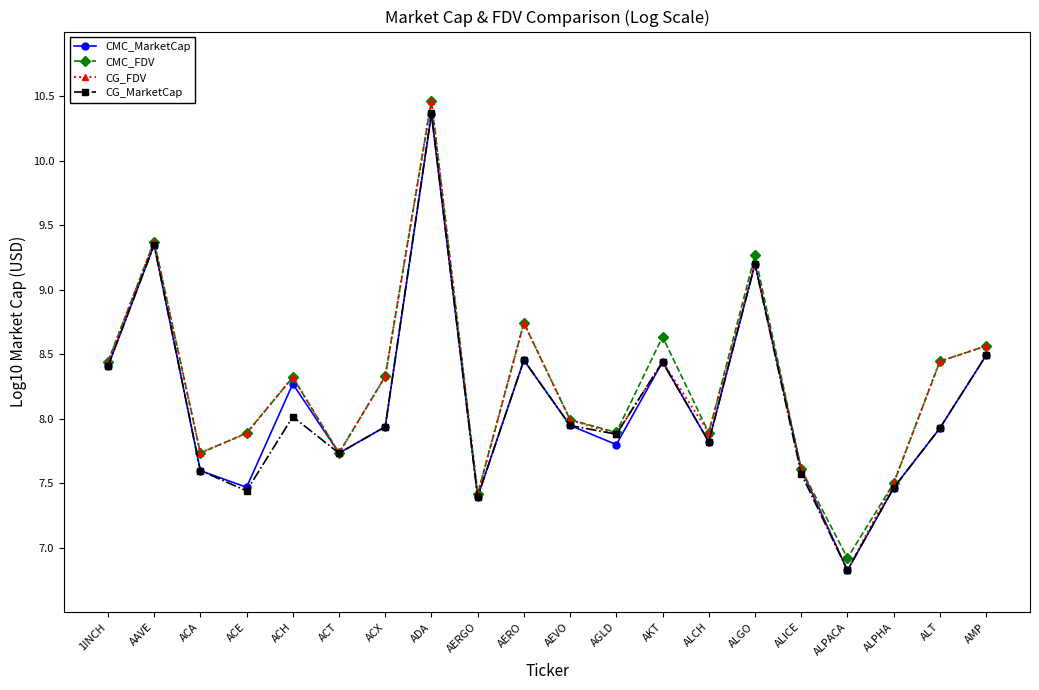

What is the label of the 12th point from the left?

AGLD